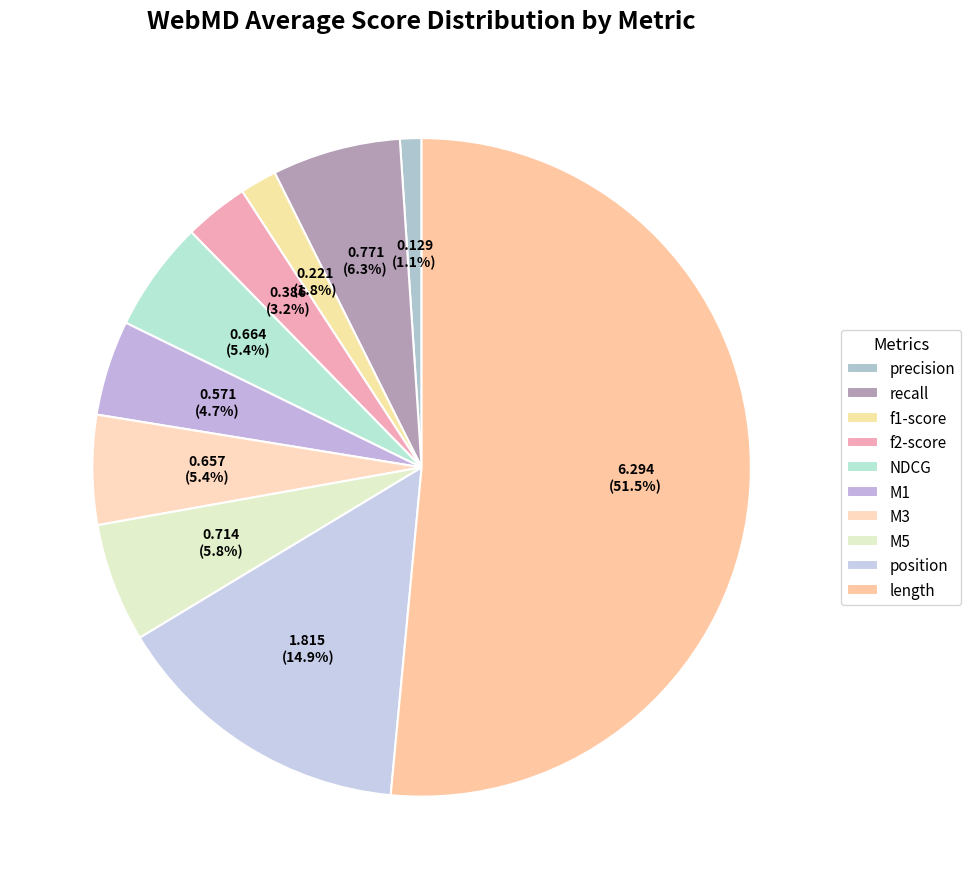

Count the number of slices in the pie.

10